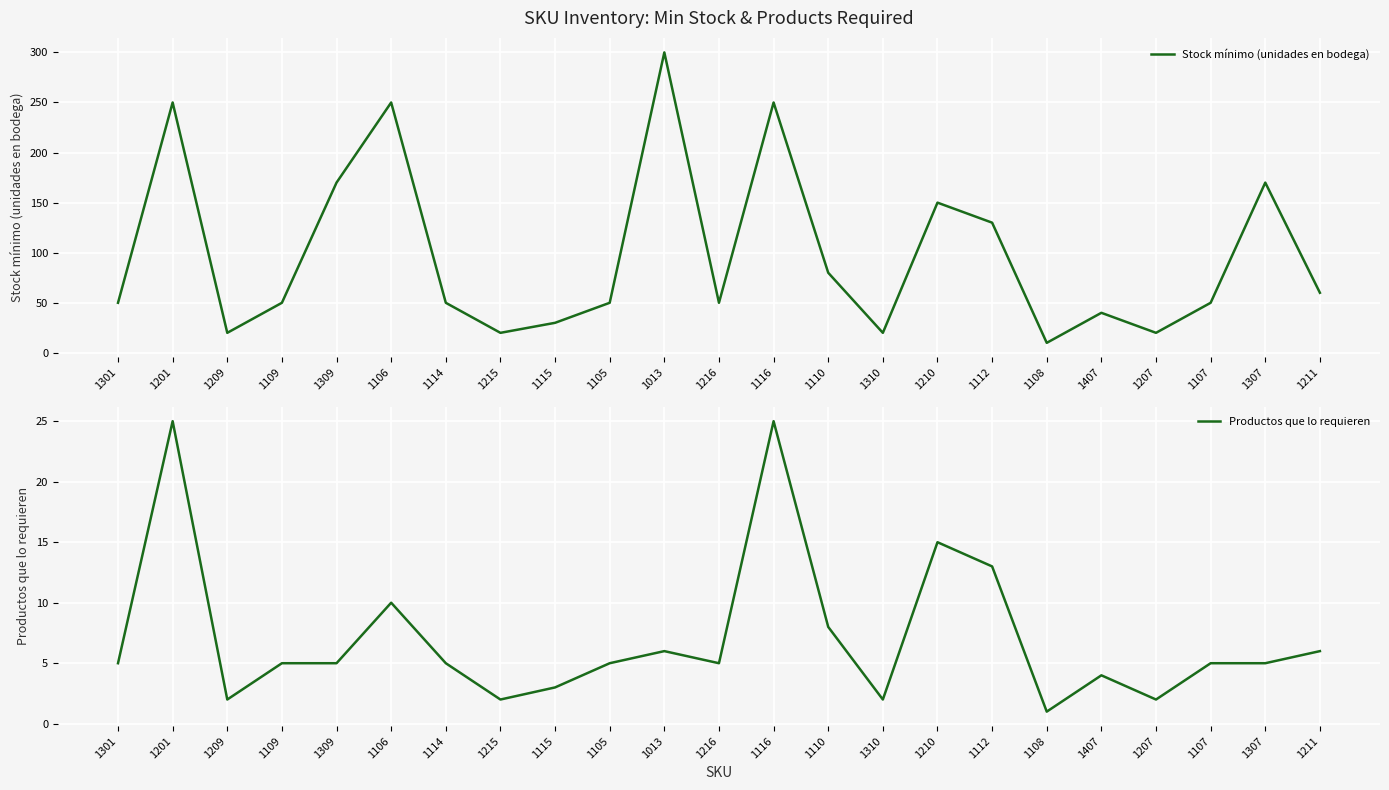

Rank the categories by Productos que lo requieren value from highest to lowest.

1201, 1116, 1210, 1112, 1106, 1110, 1013, 1211, 1301, 1109, 1309, 1114, 1105, 1216, 1107, 1307, 1407, 1115, 1209, 1215, 1310, 1207, 1108